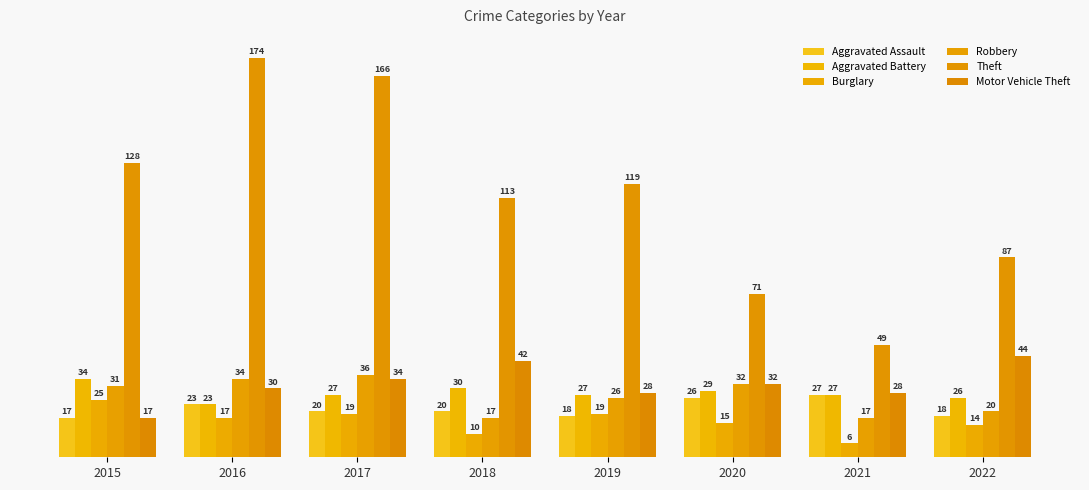

How many bars are there in total?

48